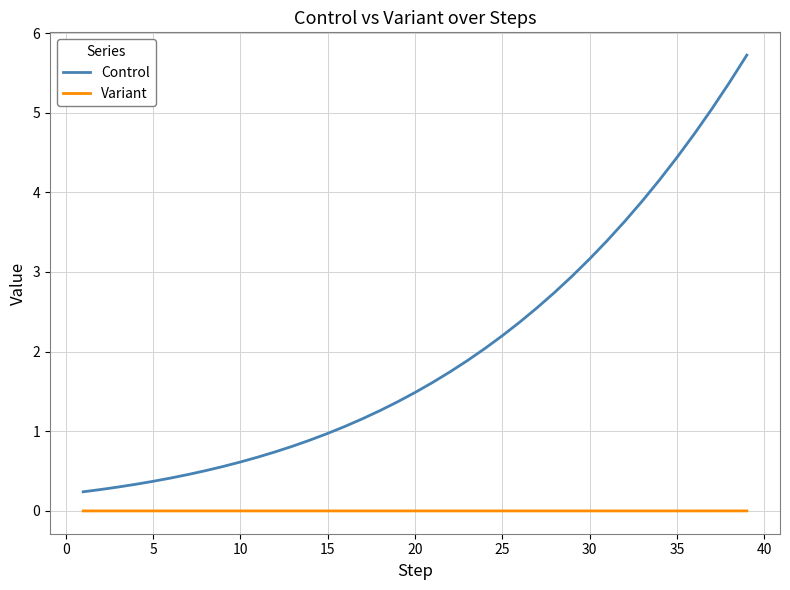

Rank the series by their maximum value, from highest to lowest.

Control, Variant